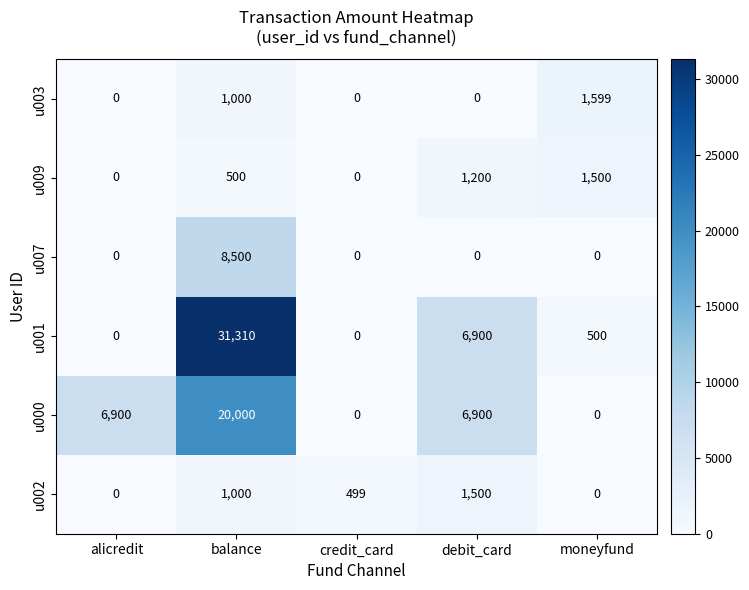

Reading left to right, transcribe all the data shown in this chart.

u003: alicredit=0	balance=1000	credit_card=0	debit_card=0	moneyfund=1599
u009: alicredit=0	balance=500	credit_card=0	debit_card=1200	moneyfund=1500
u007: alicredit=0	balance=8500	credit_card=0	debit_card=0	moneyfund=0
u001: alicredit=0	balance=31310	credit_card=0	debit_card=6900	moneyfund=500
u000: alicredit=6900	balance=20000	credit_card=0	debit_card=6900	moneyfund=0
u002: alicredit=0	balance=1000	credit_card=499	debit_card=1500	moneyfund=0